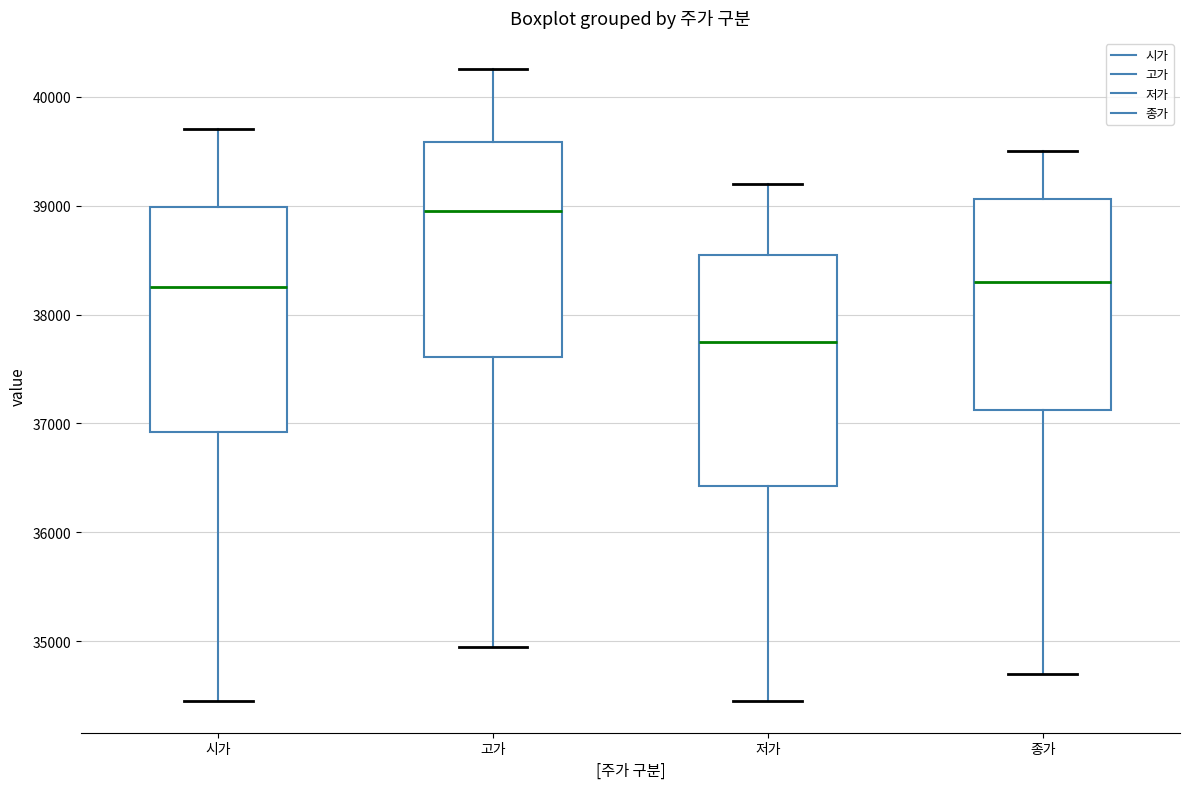

Which box's median line is the highest?

고가